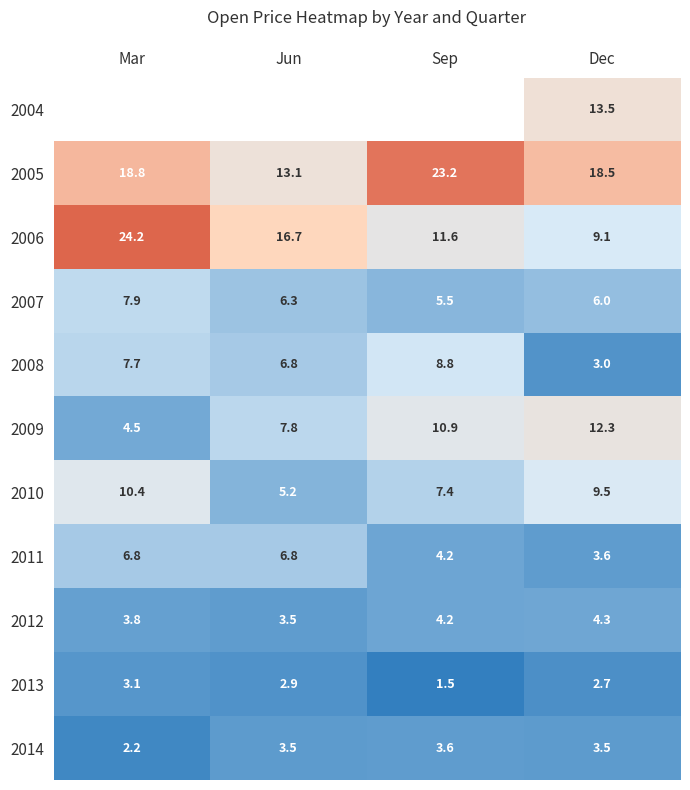

What value does the 2012 series have at Jun?

3.5